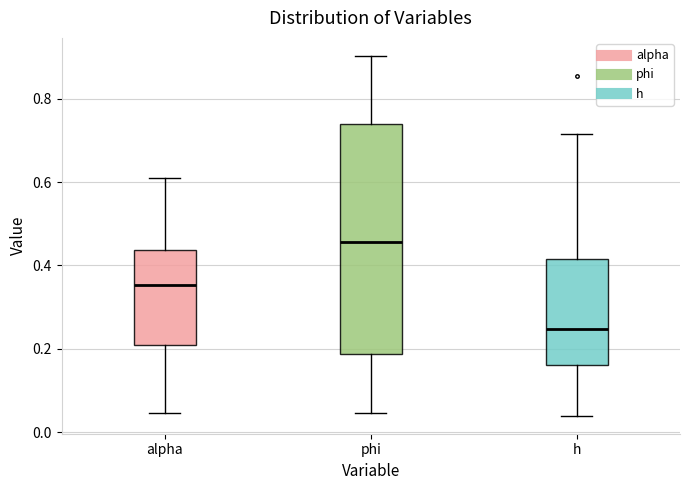

Reading left to right, read every box against the y-axis: the position of its median line, the range the box covers, and the ends of its whiskers. The values are not printed on the chart, so give them approximately, as read against the axis.

alpha: median 0.36, box 0.22 to 0.44, whiskers 0.04 to 0.60
phi: median 0.46, box 0.18 to 0.74, whiskers 0.04 to 0.90
h: median 0.24, box 0.16 to 0.42, whiskers 0.04 to 0.72